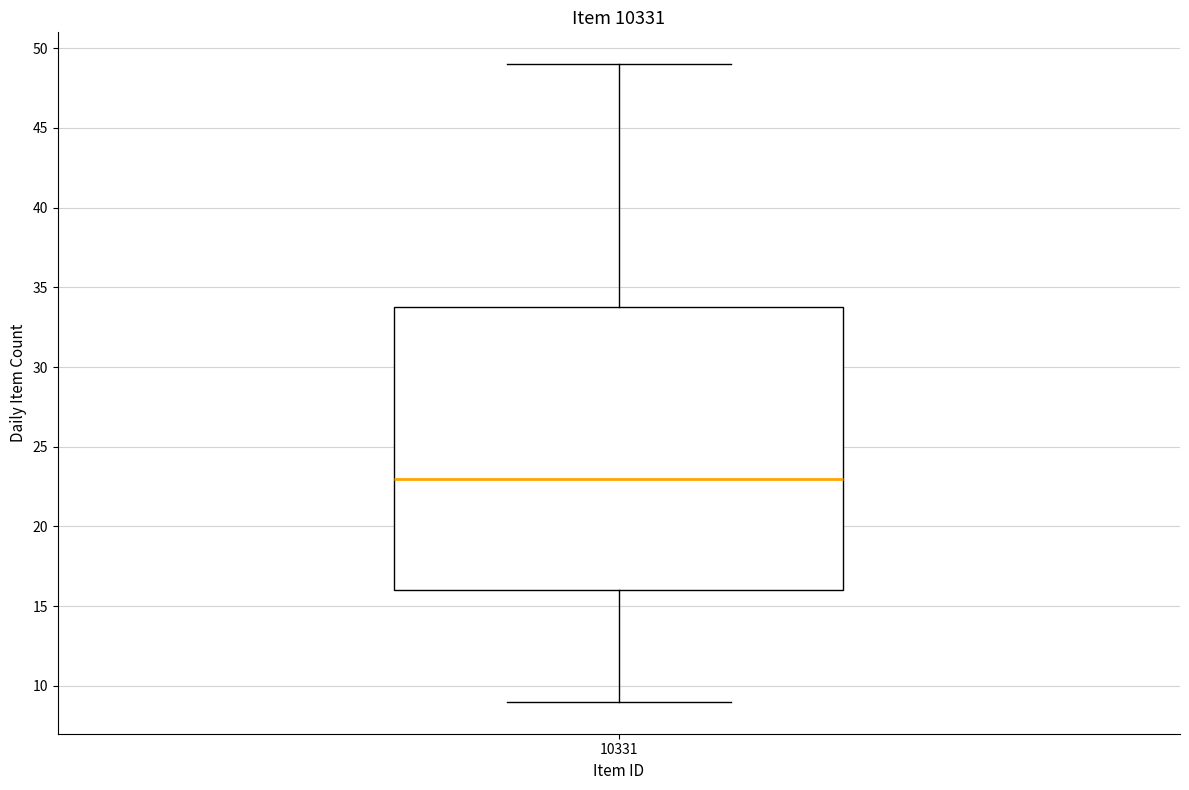

Transcribe this box plot: give where the median line is, the range the box spans, and where the two whiskers end, as read against the y-axis. The values are not printed on the chart, so give them approximately, as read against the axis.

median 23, box 16 to 34, whiskers 9 to 49